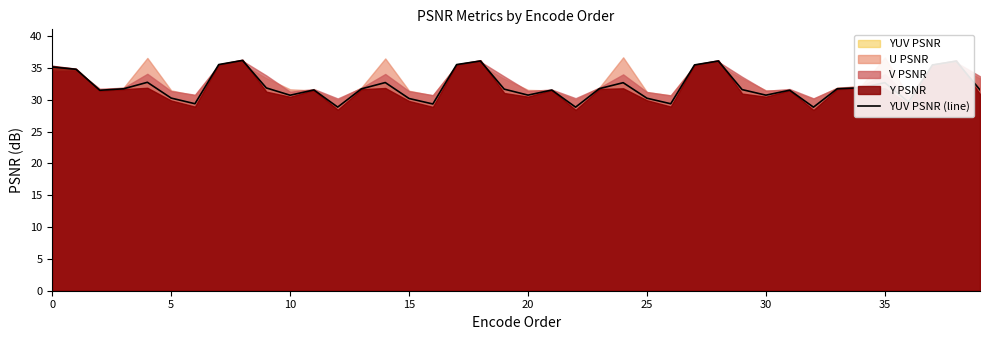

Does the chart have visible grid lines?

No